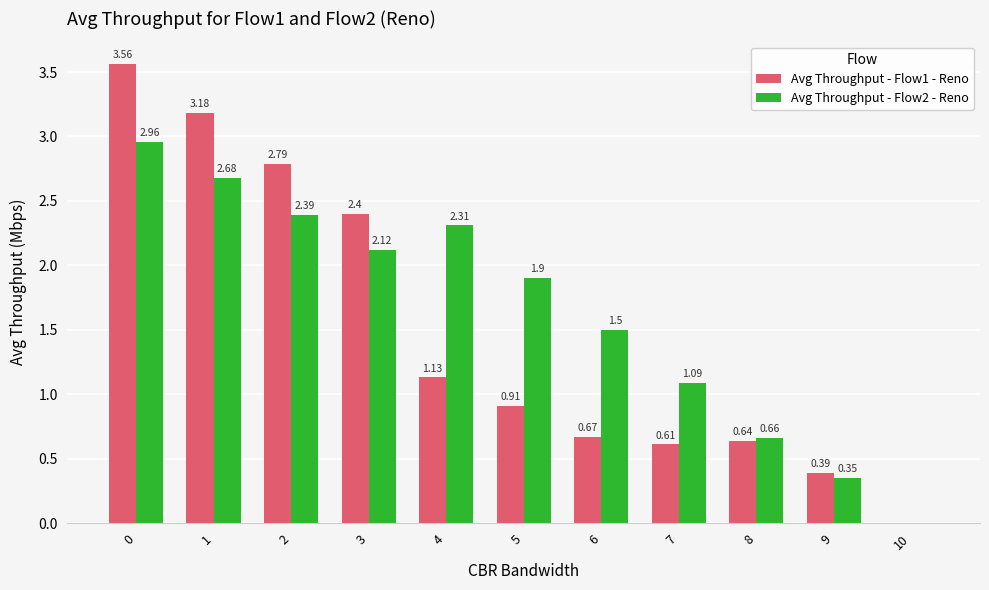

How many groups of bars are there?

11